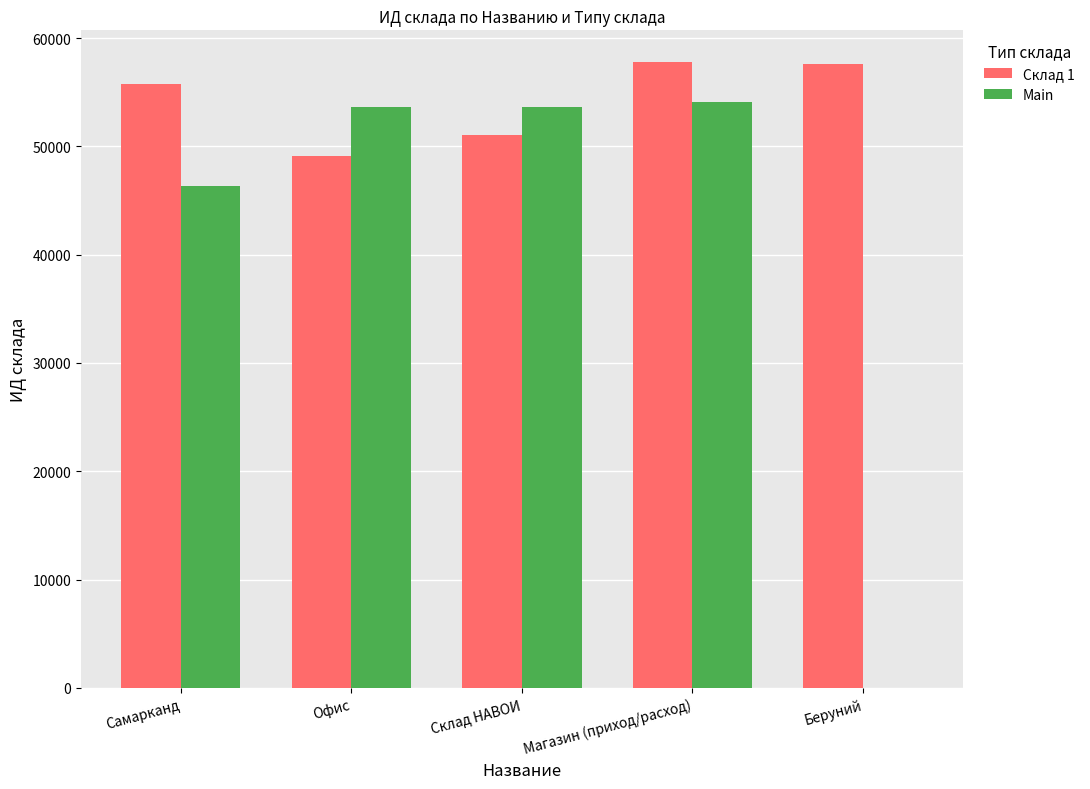

The value of Склад 1 at Магазин (приход/расход) is 57832. True or false?

True